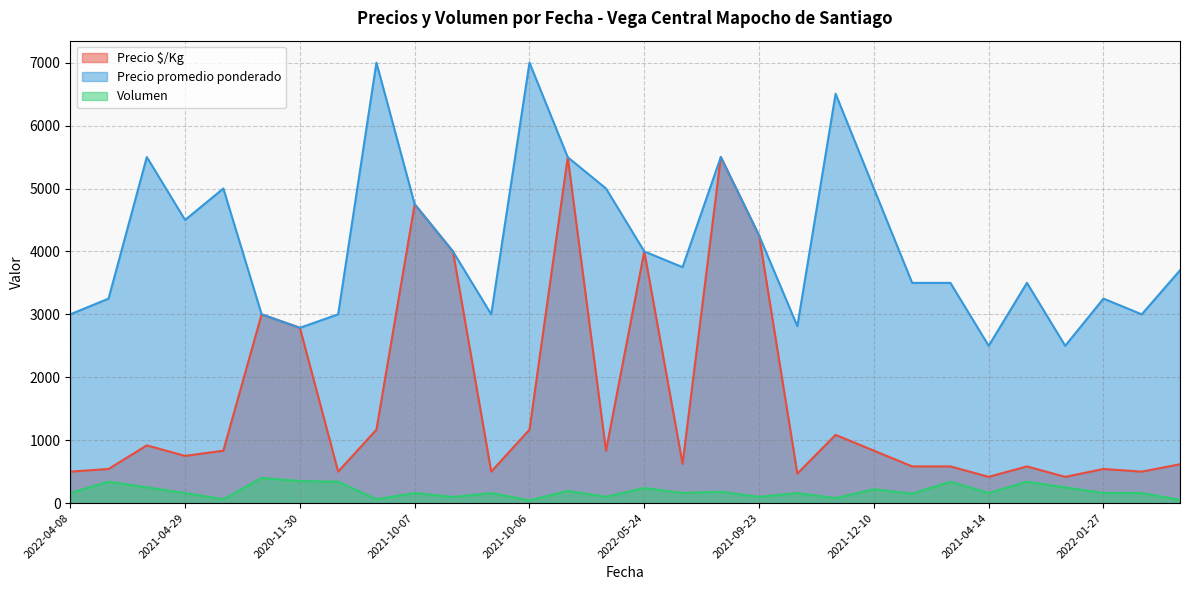

How many data points in Precio $/Kg are above 833?

12